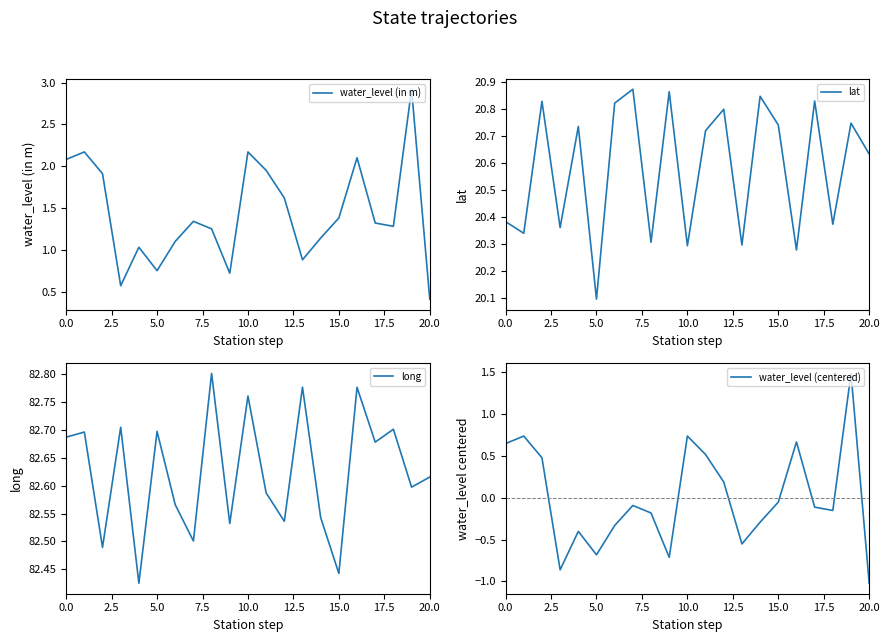

Is the value of long at 11 greater than the value of water_level (centered) at 17?

Yes